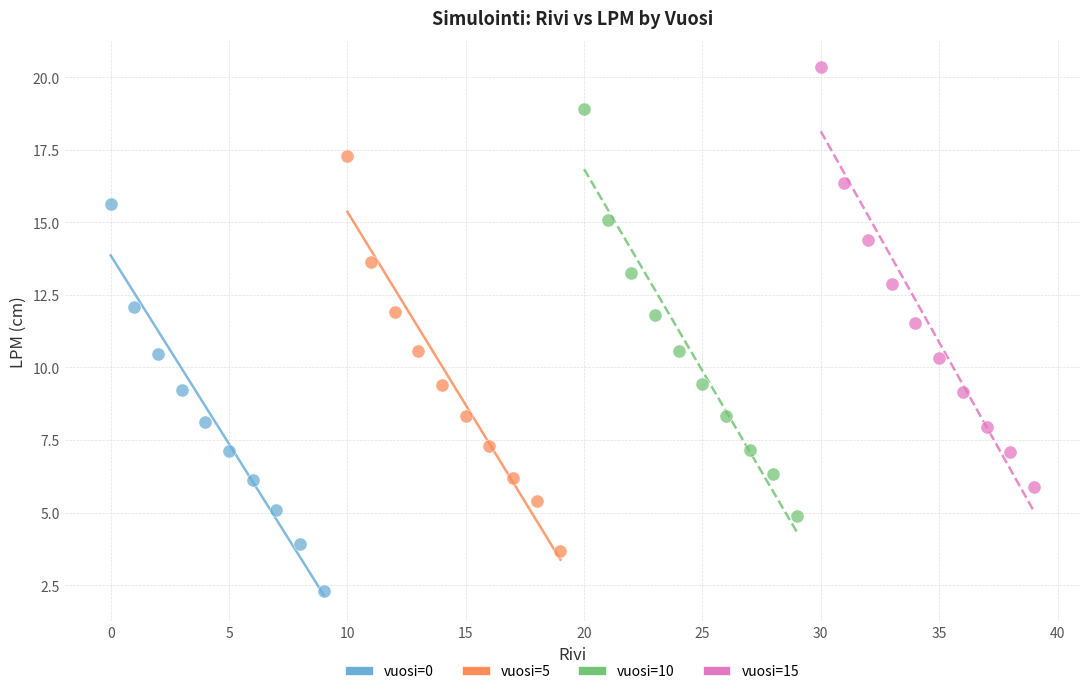

Which series reaches the maximum Y coordinate?

vuosi=15